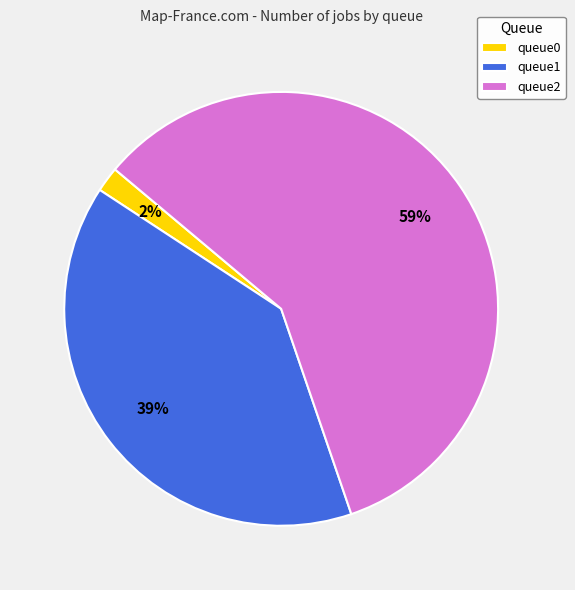

What percentage is the queue0 slice, to the nearest percent?

2%